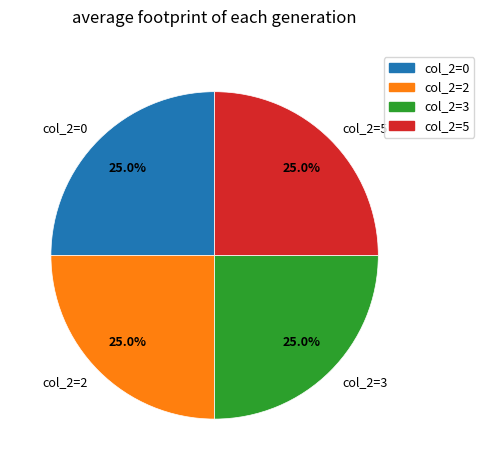

To the nearest percent, what is the average slice percentage?

25%